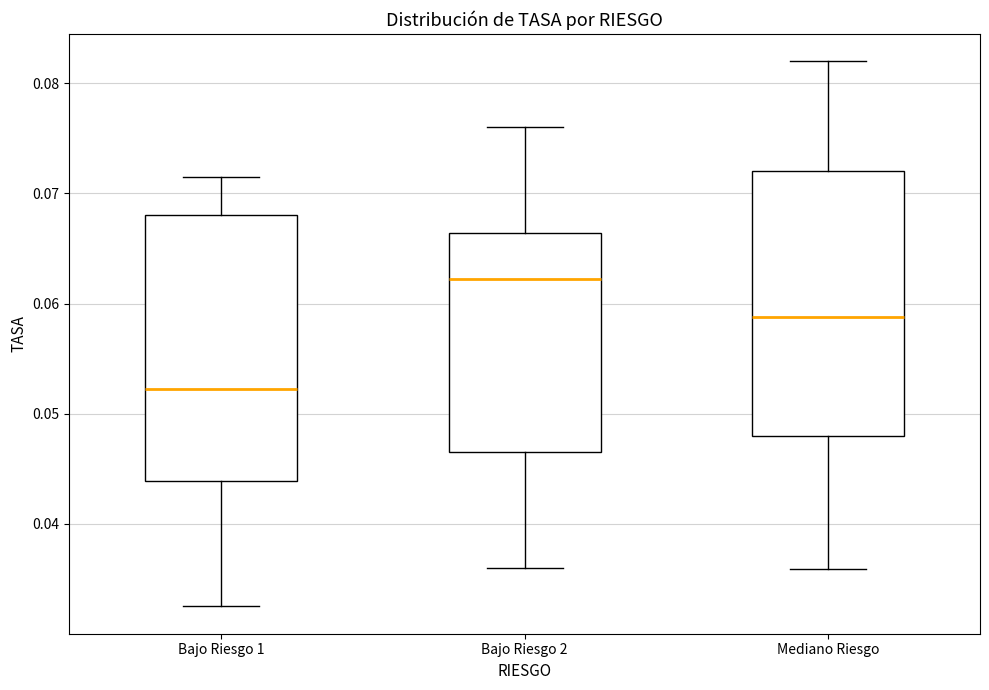

Where does the median line of the box for Bajo Riesgo 2 sit on the y-axis? The values are not printed on the chart, so give them approximately, as read against the axis.

0.062